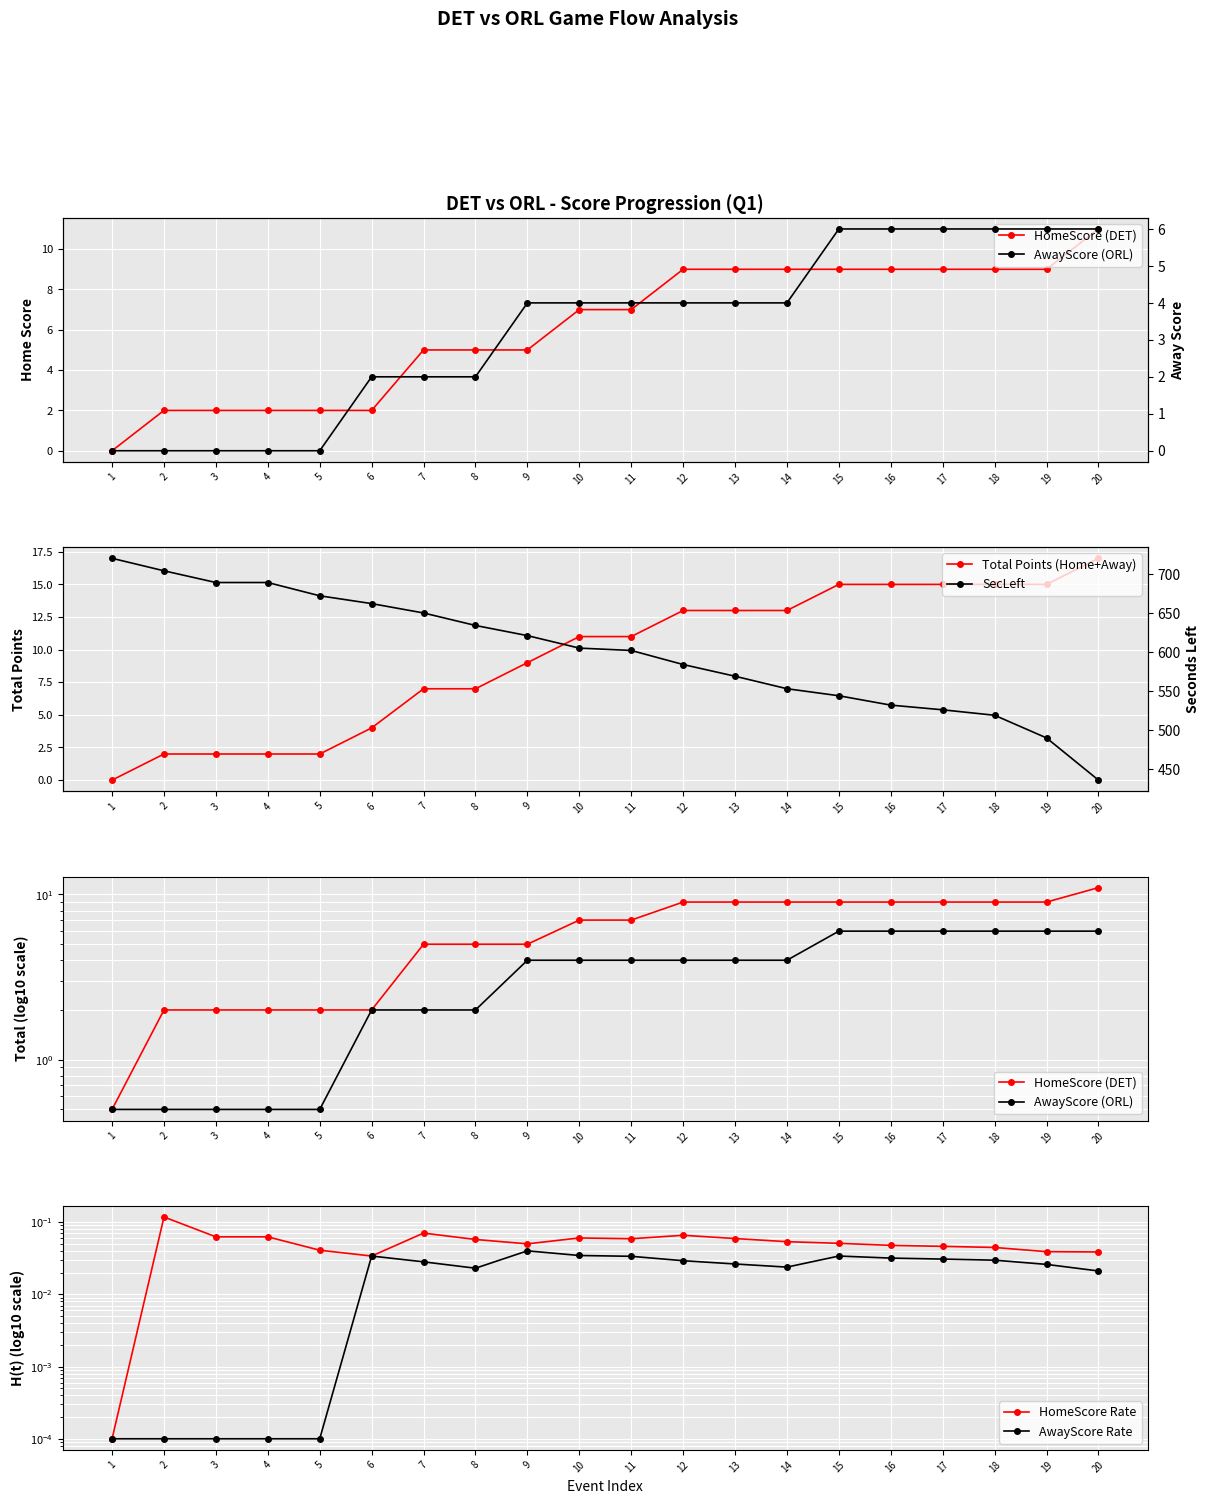

Rank the categories by HomeScore Rate value from highest to lowest.

2, 7, 12, 3, 4, 10, 13, 11, 8, 14, 15, 9, 16, 17, 18, 5, 19, 20, 6, 1